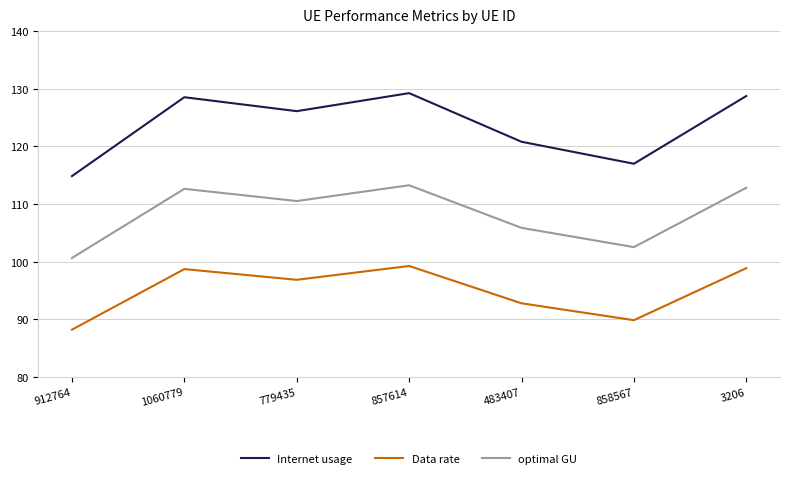

True or false: Data rate and optimal GU cross at least once.

False